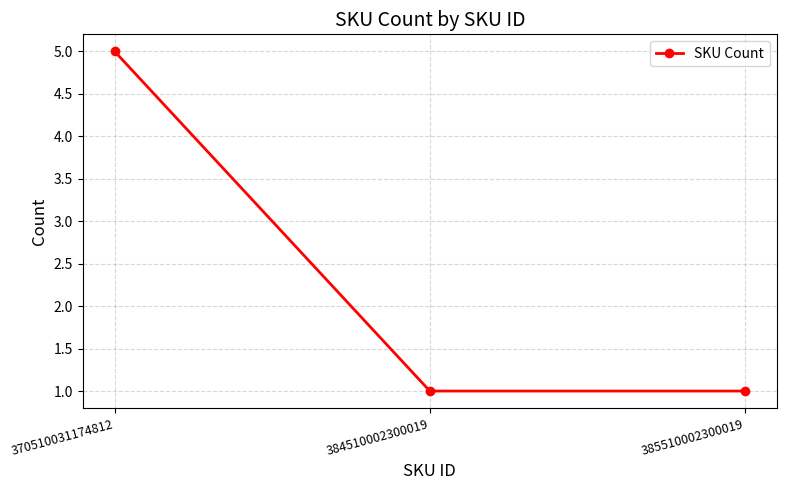

Count the number of categories in the chart.

3